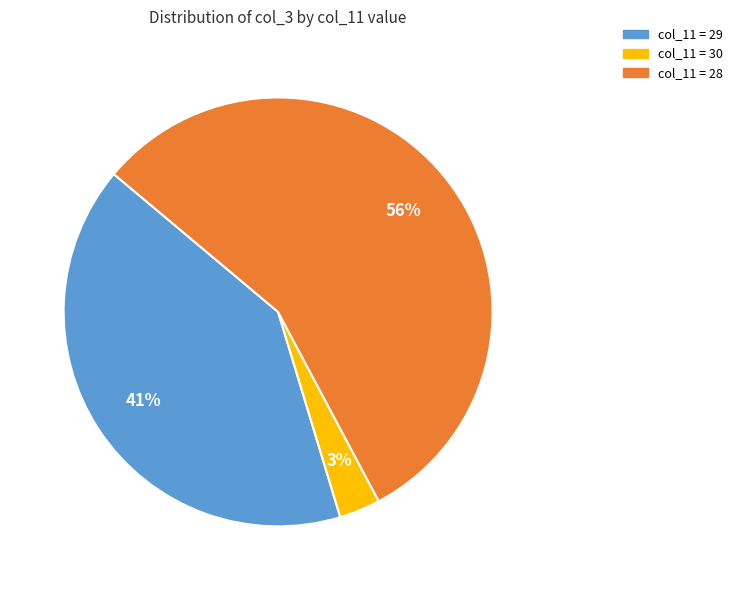

To the nearest percent, what is the difference between the largest and smallest slice percentages?

53%